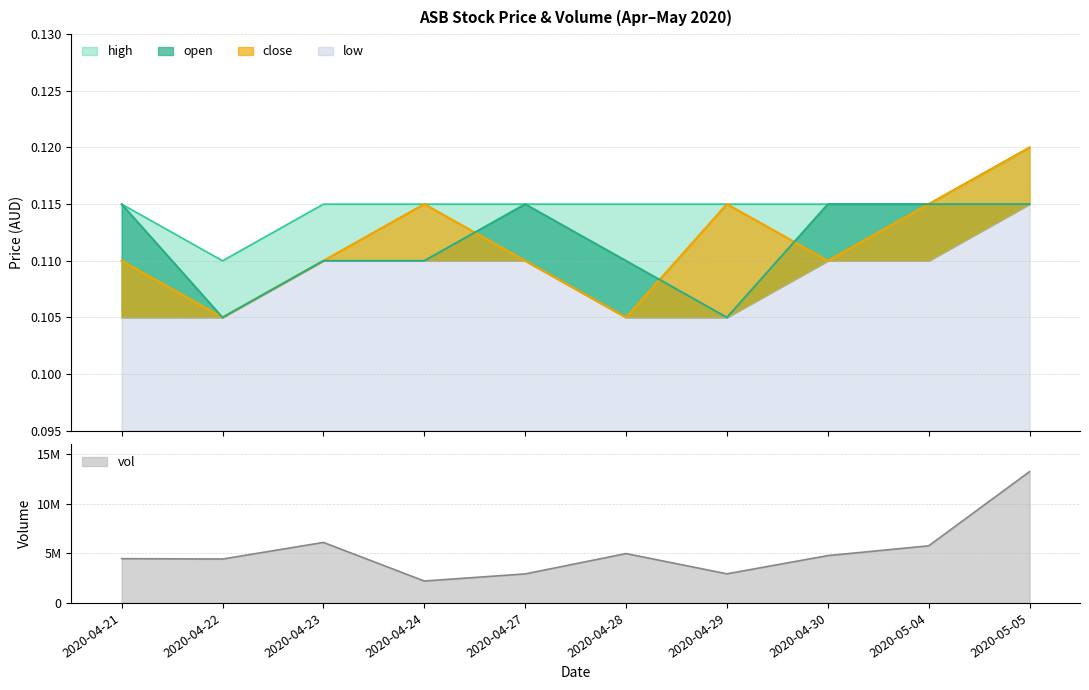

At which category does open reach its first local peak?

2020-04-27